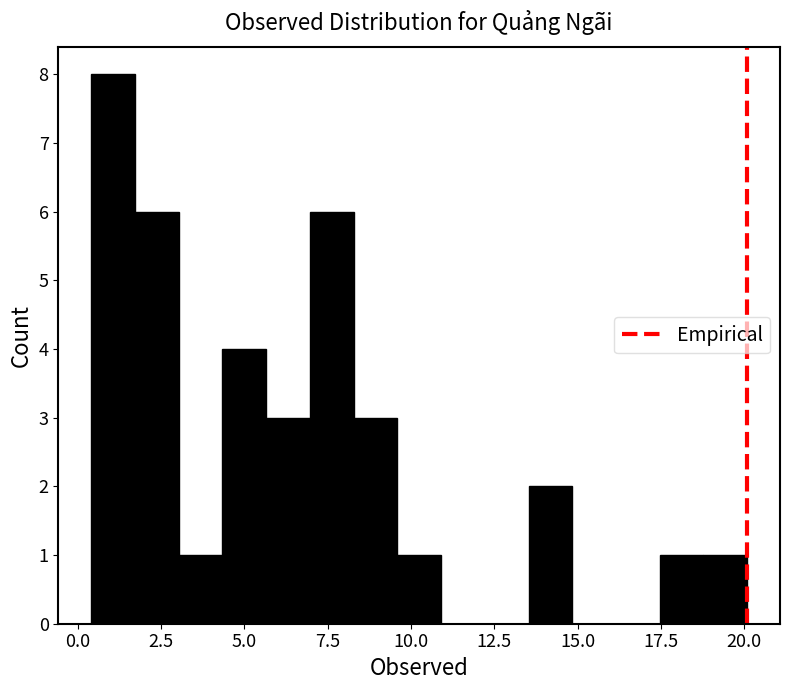

Around what value on the x-axis is the tallest bar? Give the approximate position of its centre, as read against the axis.

1.0